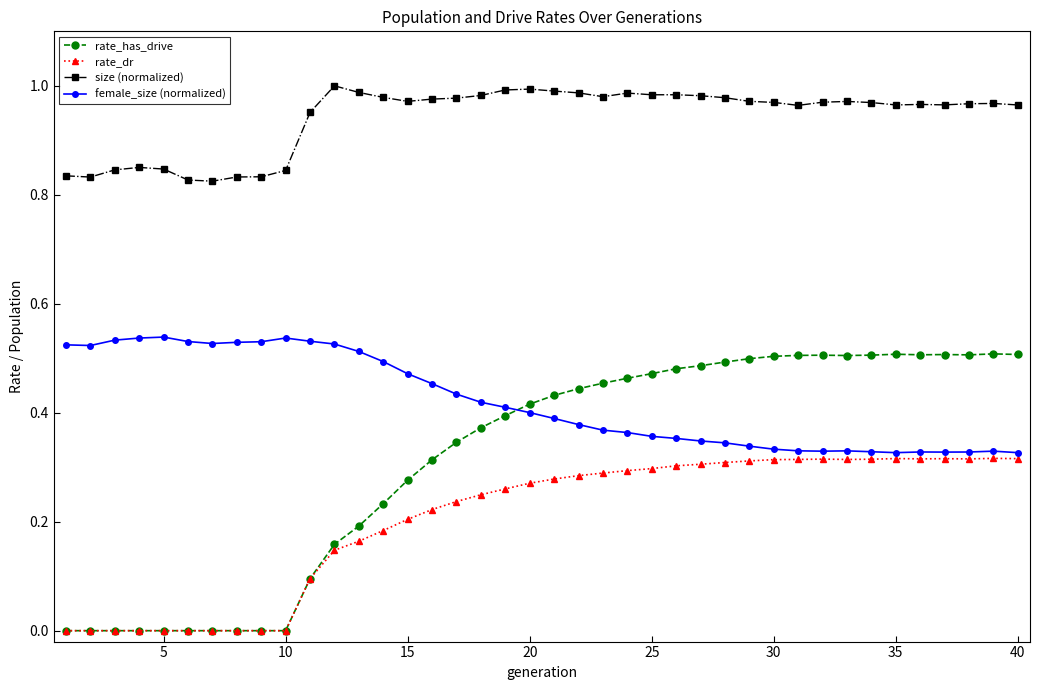

Which series has the largest range (max minus min)?

rate_has_drive